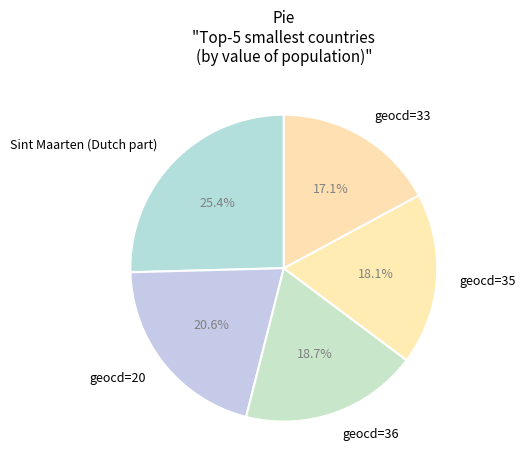

Approximately how many times larger is the value at Sint Maarten (Dutch part) compared to geocd=36?

1.4